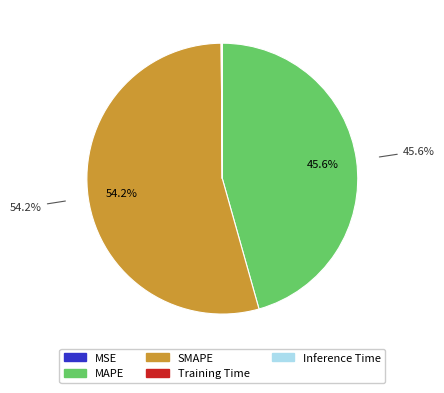

Does any single category account for the majority?

Yes